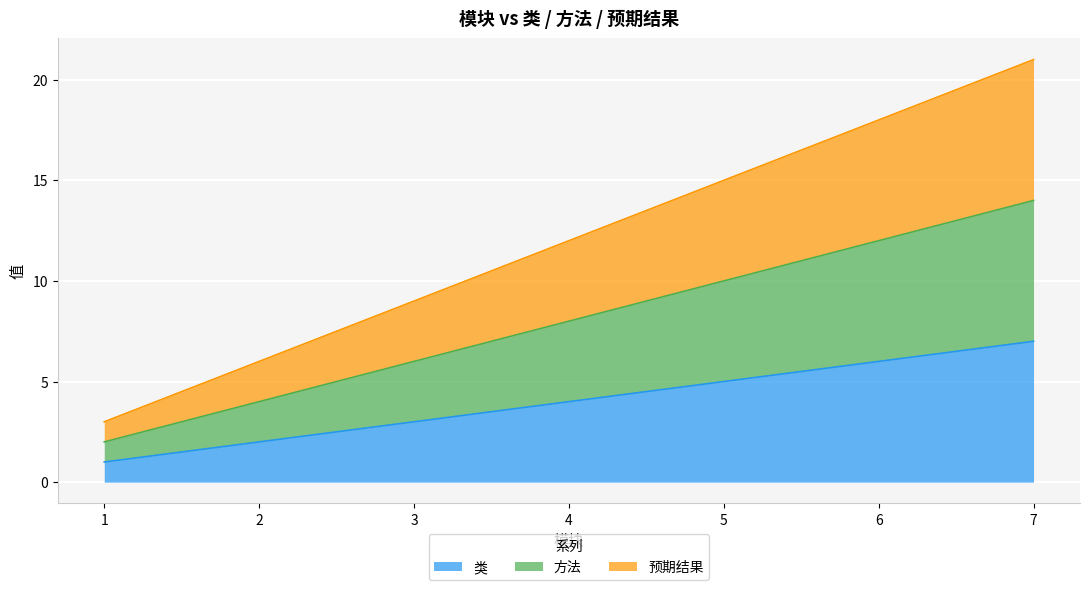

Is it true that 方法 equals 6 at 3?

True